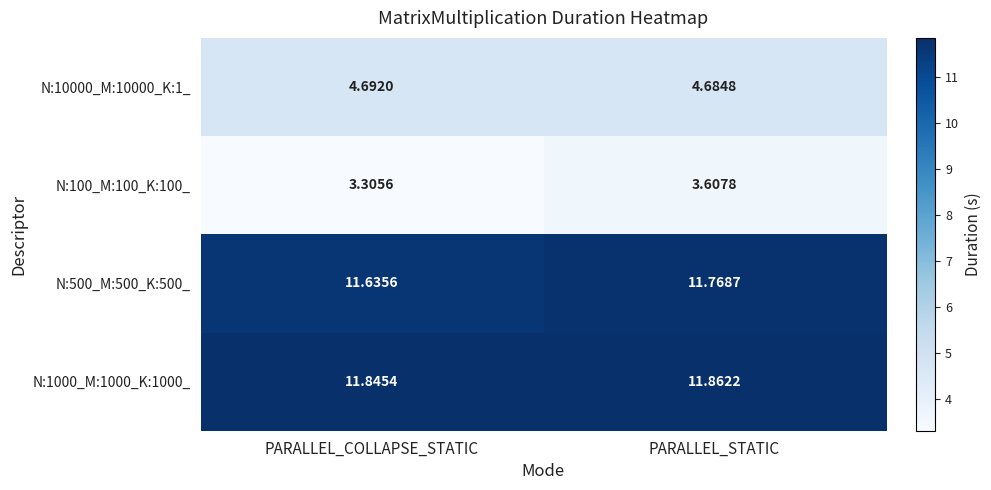

At which label is N:100_M:100_K:100_ closest to 3?

PARALLEL_COLLAPSE_STATIC